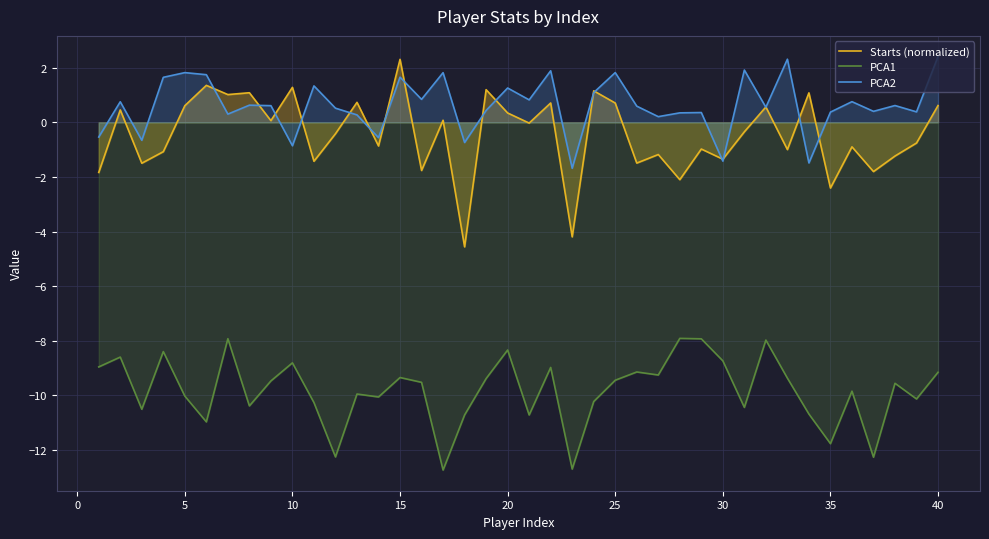

True or false: PCA2 has a value of 1.0 at 30.

False